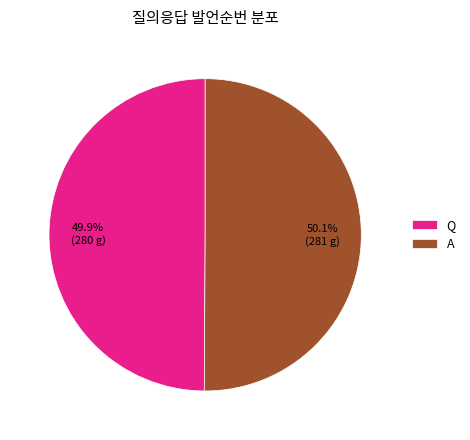

How many segments does this pie chart have?

2